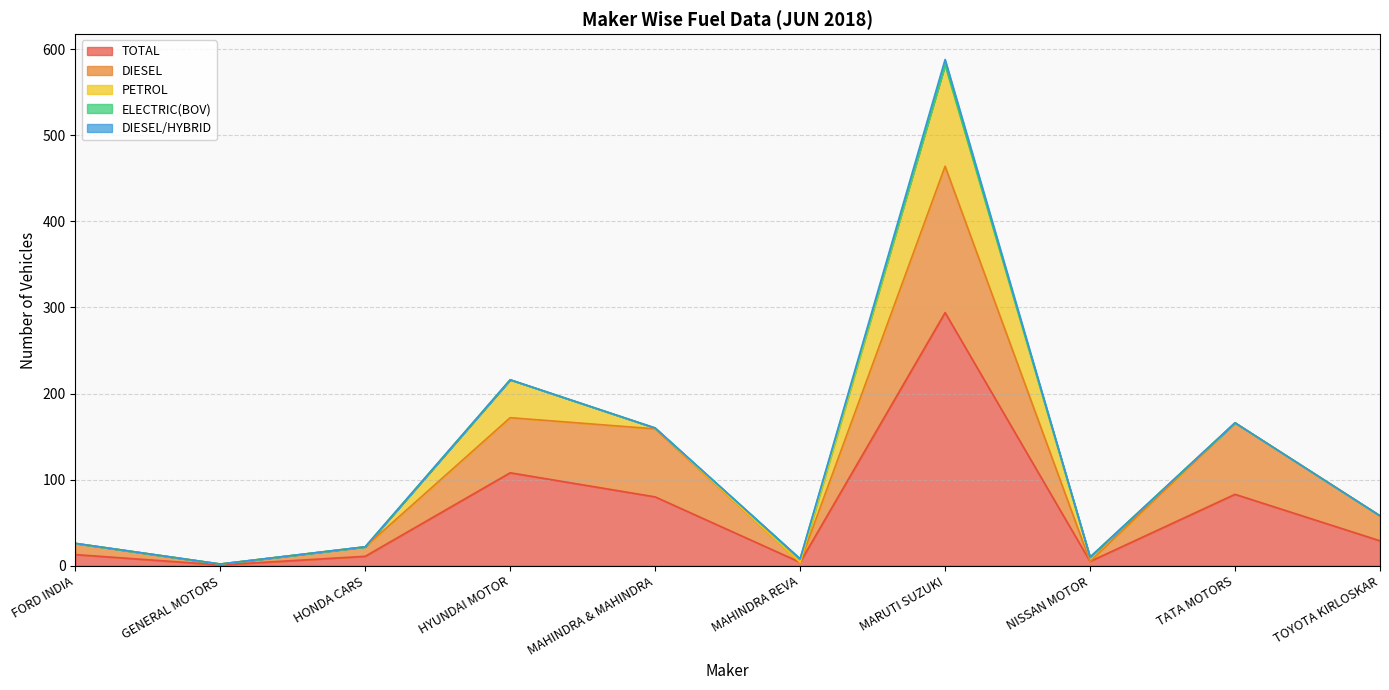

List the series in order of their peak value, highest first.

TOTAL, DIESEL, PETROL, DIESEL/HYBRID, ELECTRIC(BOV)